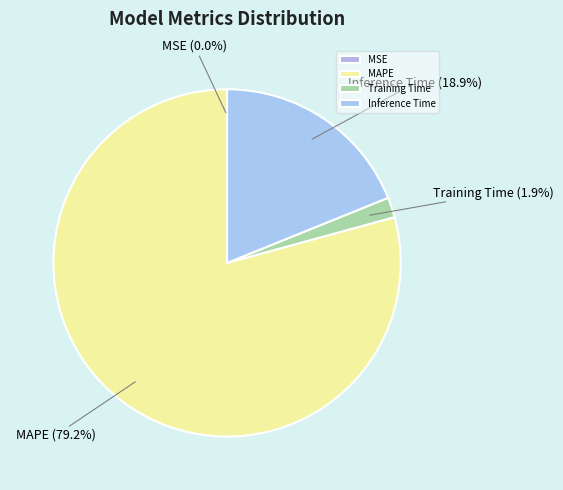

Which category has the biggest portion of the pie?

MAPE